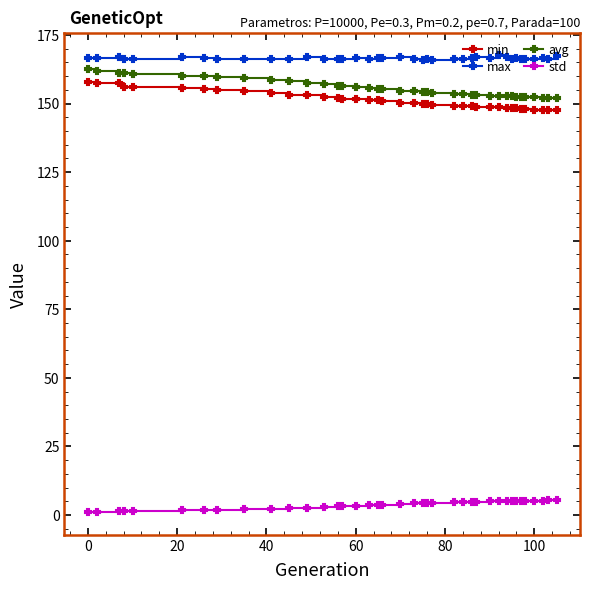

What is the value of the std point at the 37th from the left?

5.3